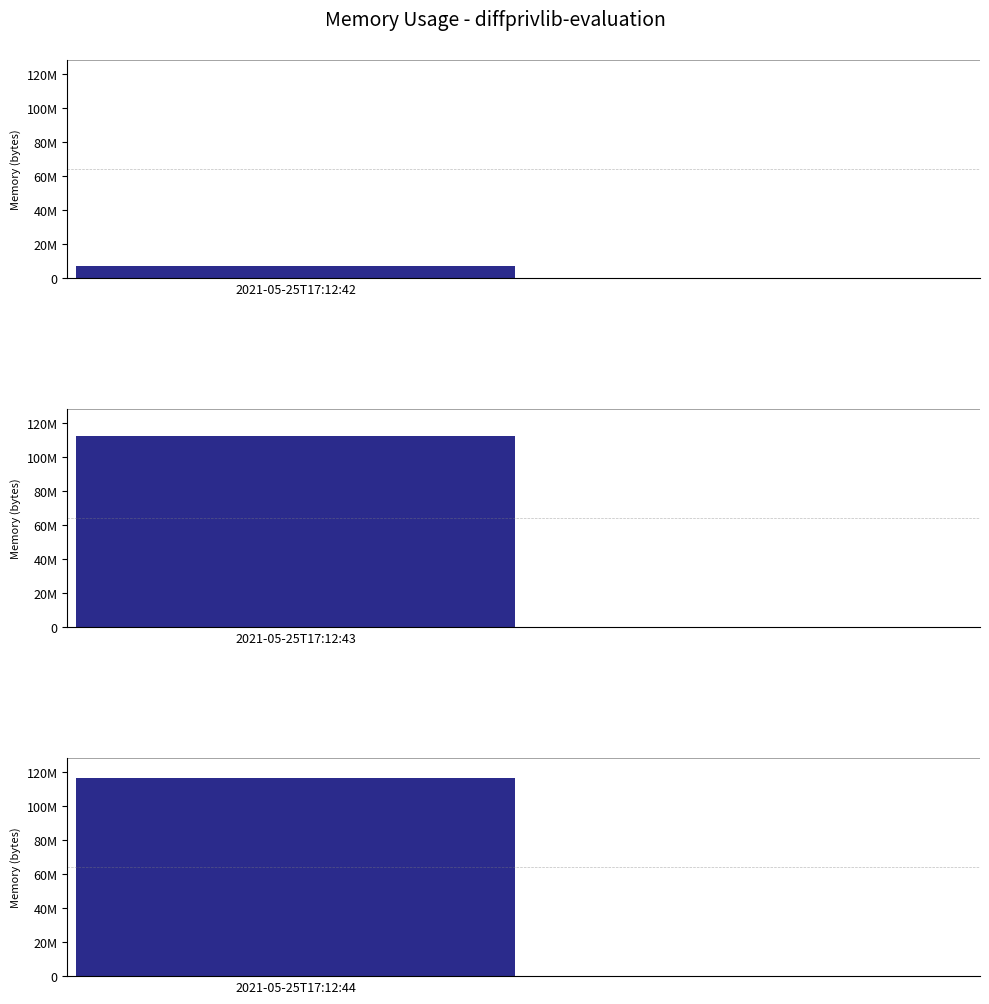

List the series in order of their peak value, highest first.

2021-05-25T17:12:44, 2021-05-25T17:12:43, 2021-05-25T17:12:42